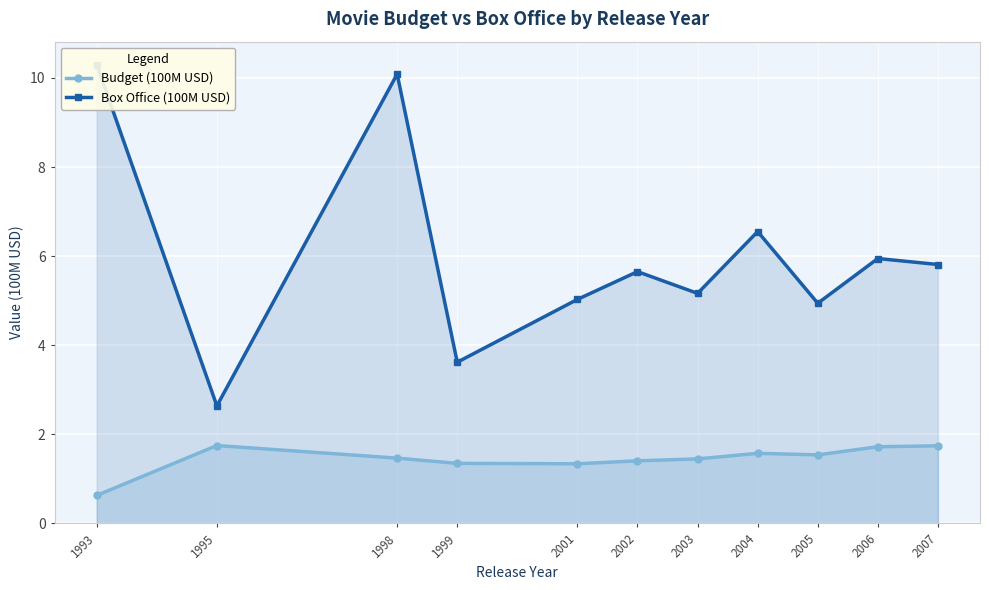

What is the maximum value shown in the chart?

10.3